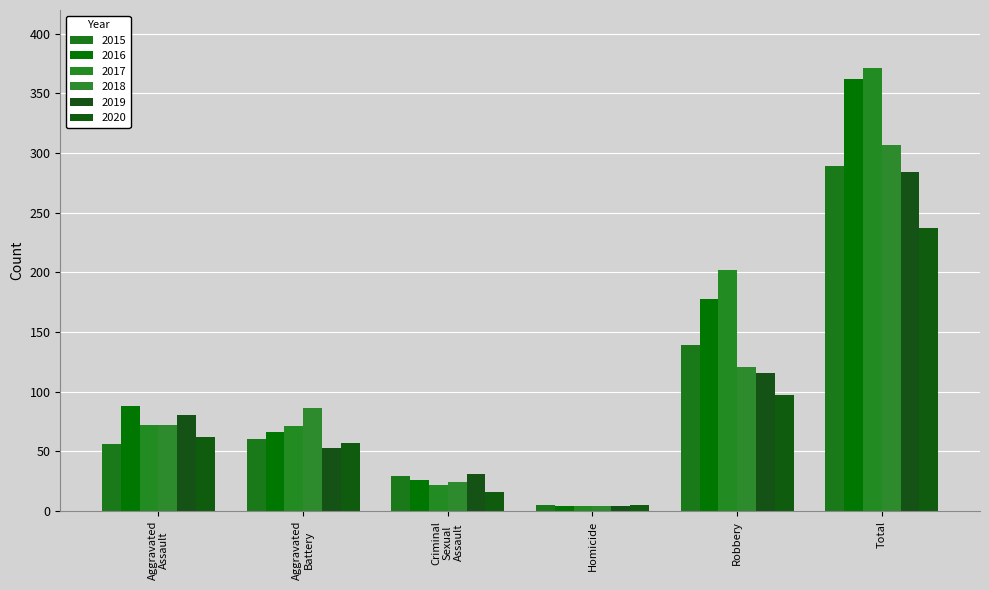

At how many categories does at least one series exceed 321?

1